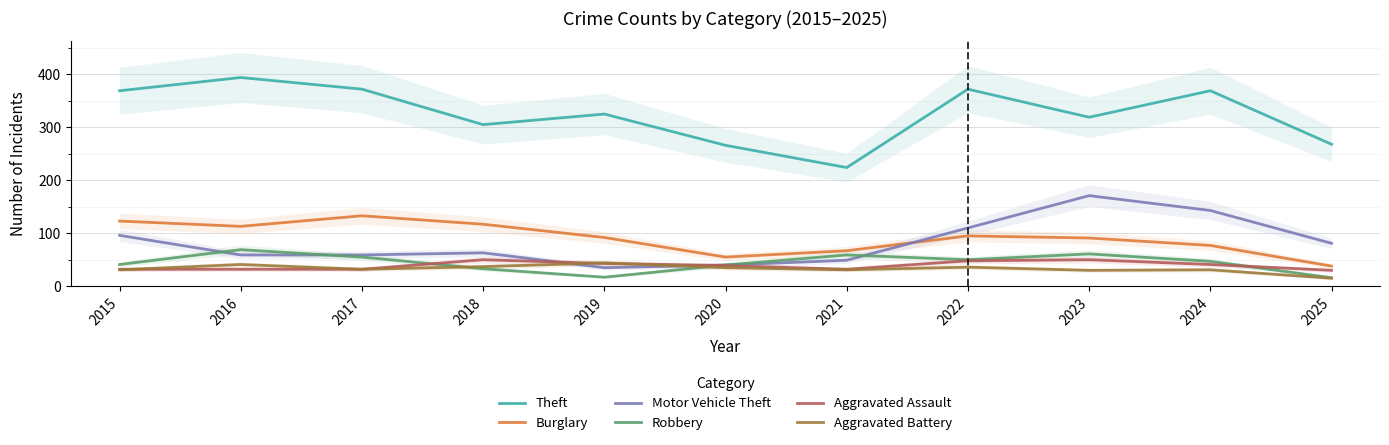

Reading left to right, extract all data points from this chart.

Theft: 369	394	372	305	325	266	224	372	319	369	268
Burglary: 123	113	133	117	92	55	67	95	91	77	38
Motor Vehicle Theft: 96	59	59	63	35	40	49	110	171	143	81
Robbery: 41	69	55	33	17	40	59	50	61	47	16
Aggravated Assault: 32	32	32	50	43	39	32	48	50	41	30
Aggravated Battery: 31	41	32	37	44	35	31	36	30	31	15